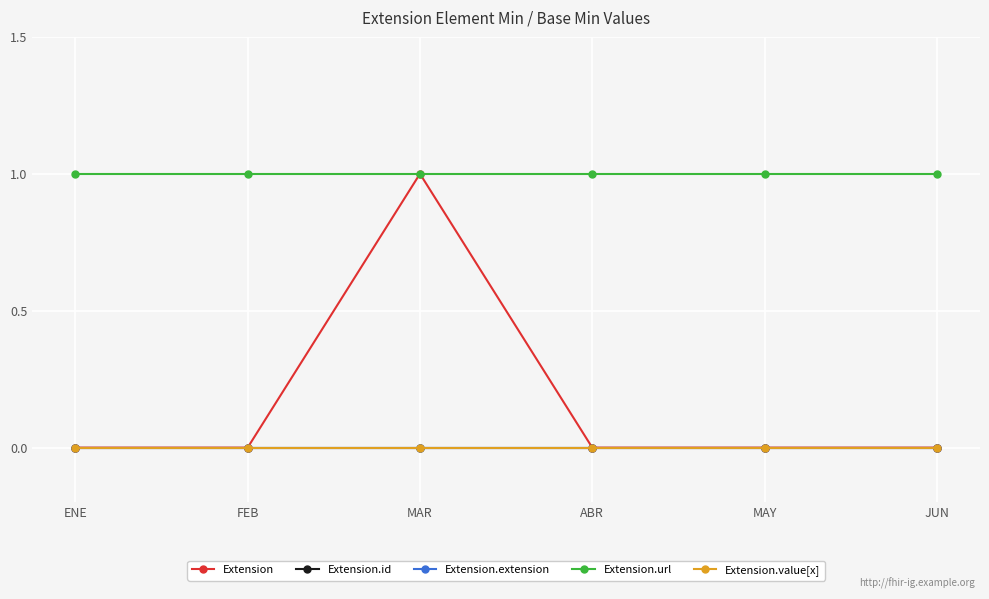

Is this an area chart (filled region under the line)?

No